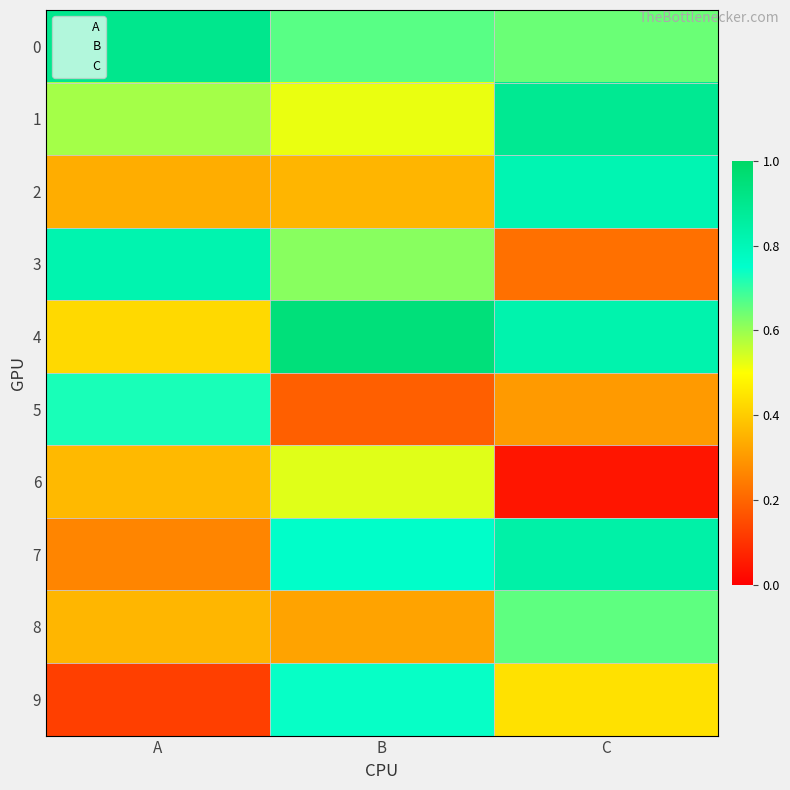

Reading left to right, extract all data points from this chart.

0: A=0.9	B=0.7	C=0.6
1: A=0.6	B=0.5	C=0.9
2: A=0.3	B=0.4	C=0.8
3: A=0.8	B=0.6	C=0.2
4: A=0.4	B=0.9	C=0.8
5: A=0.7	B=0.2	C=0.3
6: A=0.4	B=0.5	C=0.0
7: A=0.3	B=0.8	C=0.8
8: A=0.4	B=0.3	C=0.7
9: A=0.1	B=0.7	C=0.4